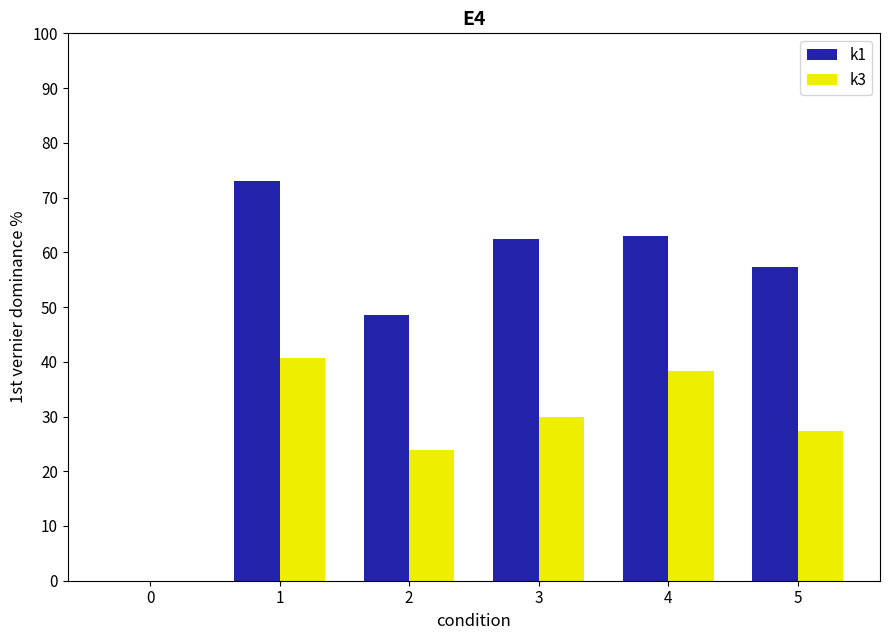

The k3 series shows 11.6 at 5. True or false?

False